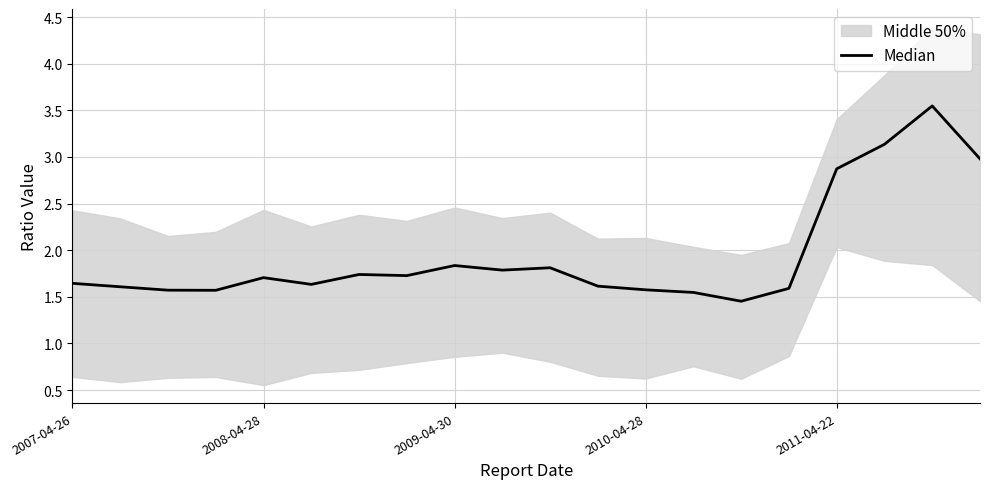

Count the number of categories in the chart.

20